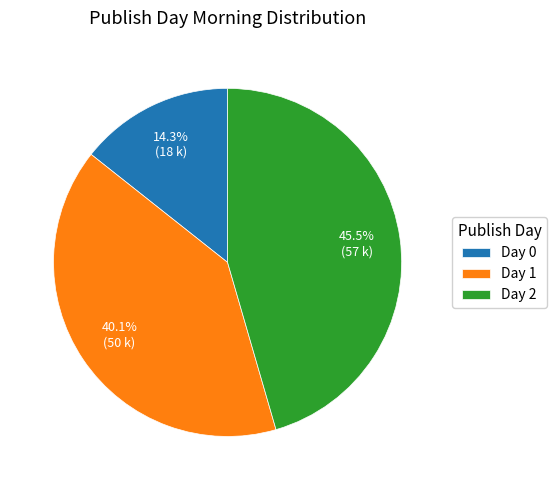

What is the ratio of the value at Day 0 to the value at Day 2?

0.3